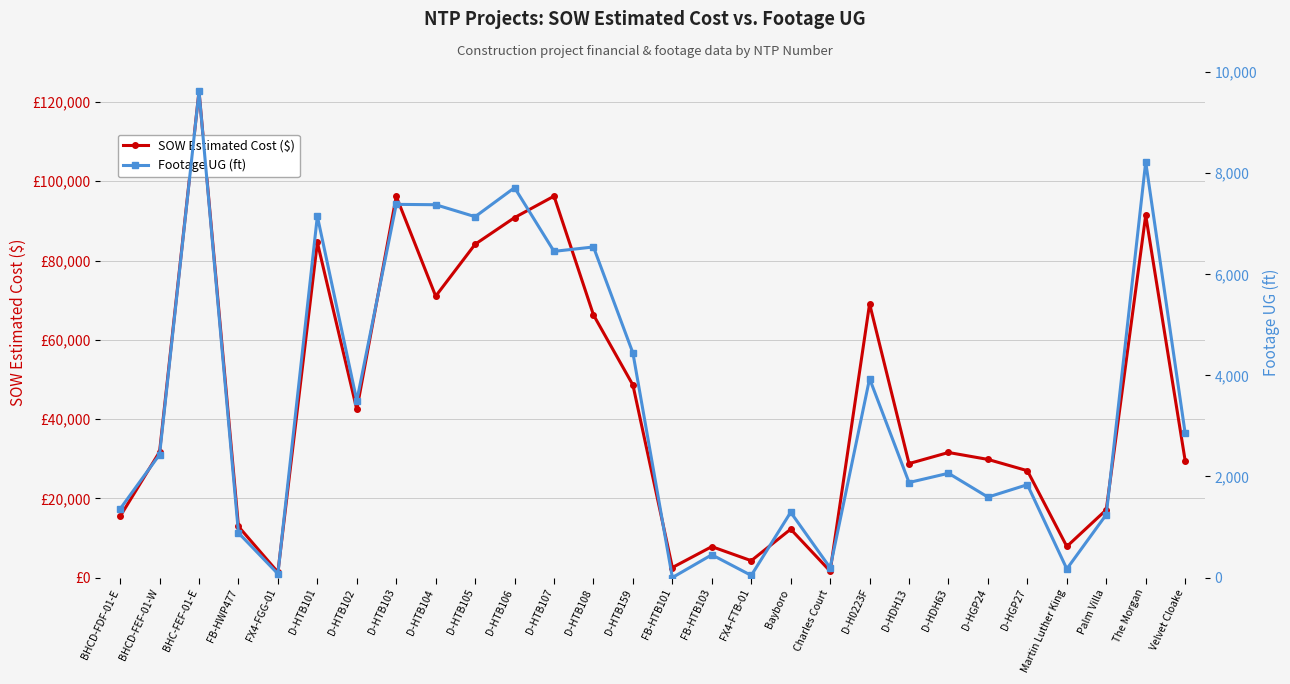

Reading left to right, transcribe all the data shown in this chart.

SOW Estimated Cost ($): 15436.9	31717.7	122715.9	12886.4	1343.9	84564.5	42408.0	96198.5	71001.0	84103.0	90832.0	96242.0	66271.5	48577.0	2530.0	7803.1	4254.7	12213.7	1618.8	69076.0	28762.0	31560.0	29812.0	26964.0	7844.4	17100.2	91420.9	29508.9
Footage UG (ft): 1358.0	2434.0	9619.0	884.0	74.0	7151.0	3499.0	7385.0	7378.0	7141.0	7715.0	6455.0	6542.0	4443.0	0.0	451.0	42.0	1292.0	193.0	3936.0	1881.0	2064.0	1592.0	1838.0	171.0	1246.0	8225.0	2856.0